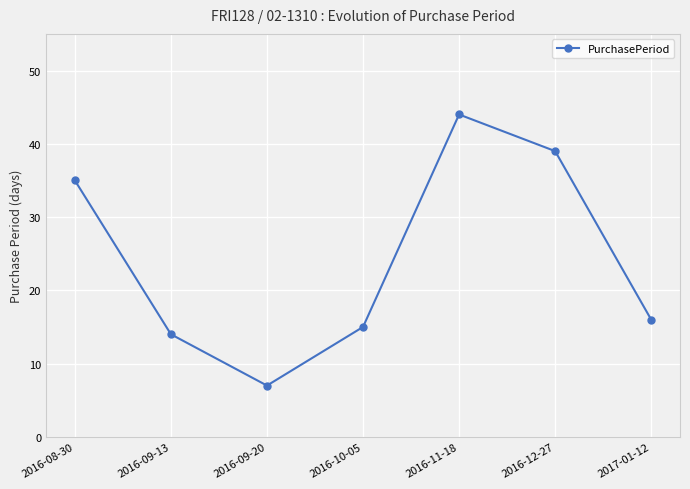

At which category does the chart reach its minimum across all series?

2016-09-20